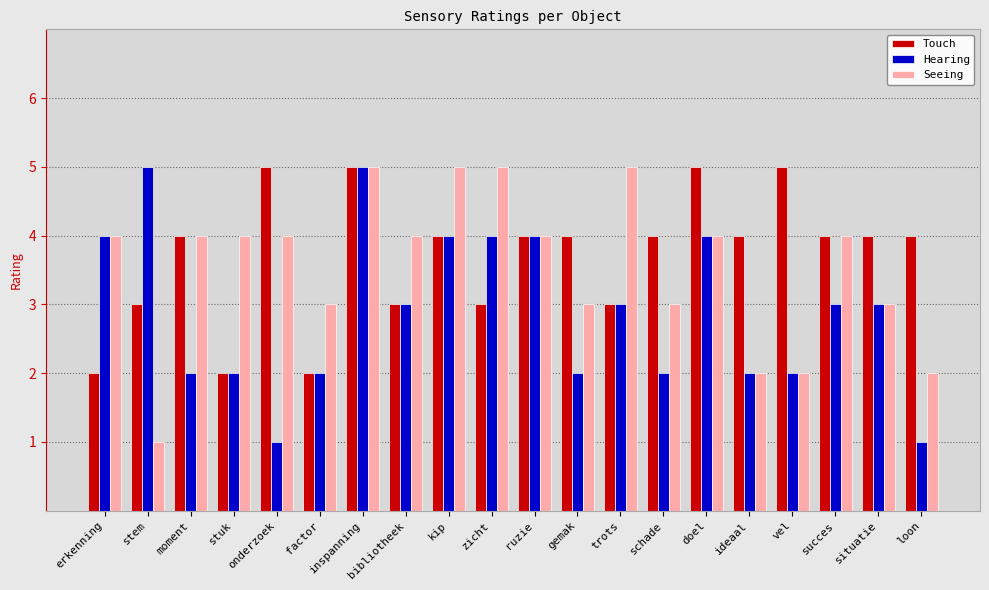

What is the label of the 19th bar from the right?

stem